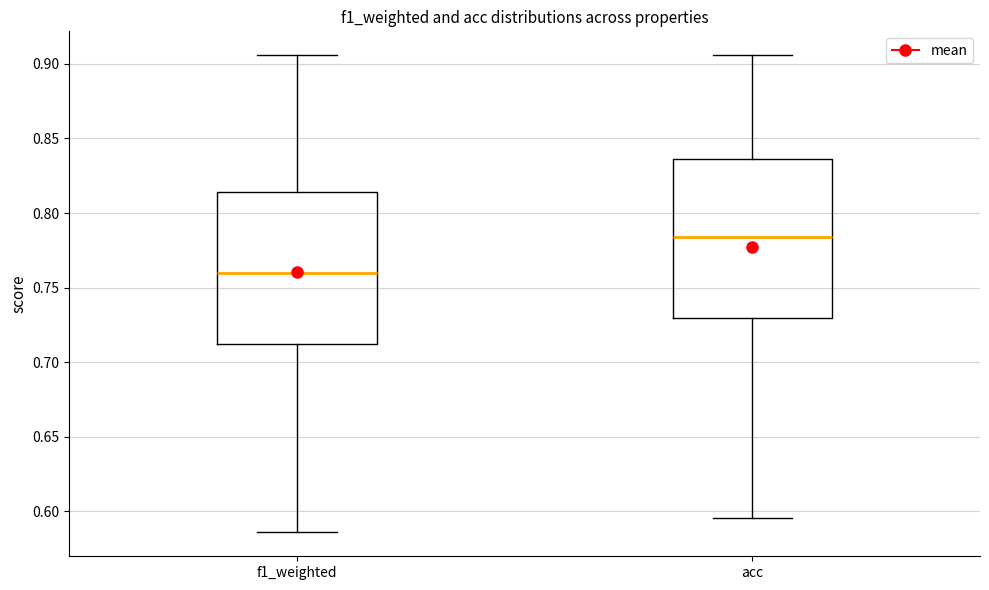

Reading left to right, read every box against the y-axis: the position of its median line, the range the box covers, and the ends of its whiskers. The values are not printed on the chart, so give them approximately, as read against the axis.

f1_weighted: median 0.760, box 0.710 to 0.815, whiskers 0.585 to 0.905
acc: median 0.785, box 0.730 to 0.835, whiskers 0.595 to 0.905